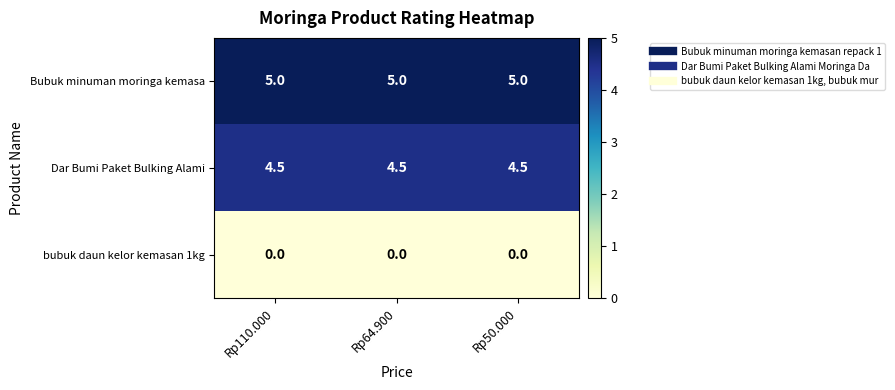

The value of Dar Bumi Paket Bulking Alami at Rp50.000 is 4.5. True or false?

True